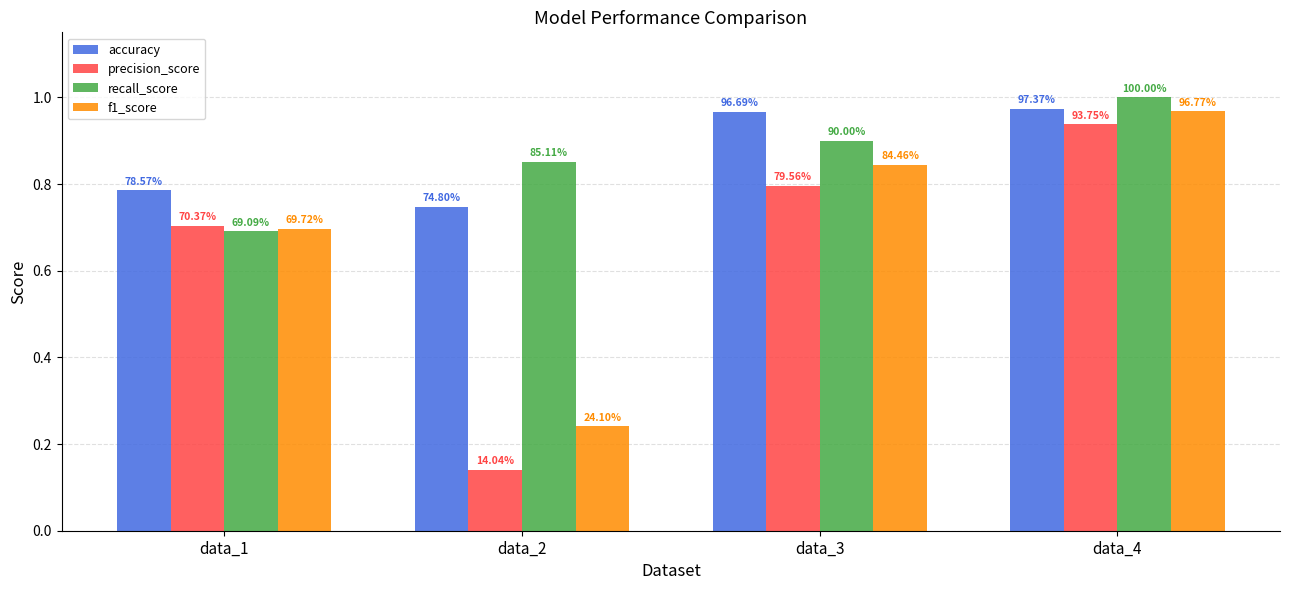

What is the greatest value displayed?

1.0